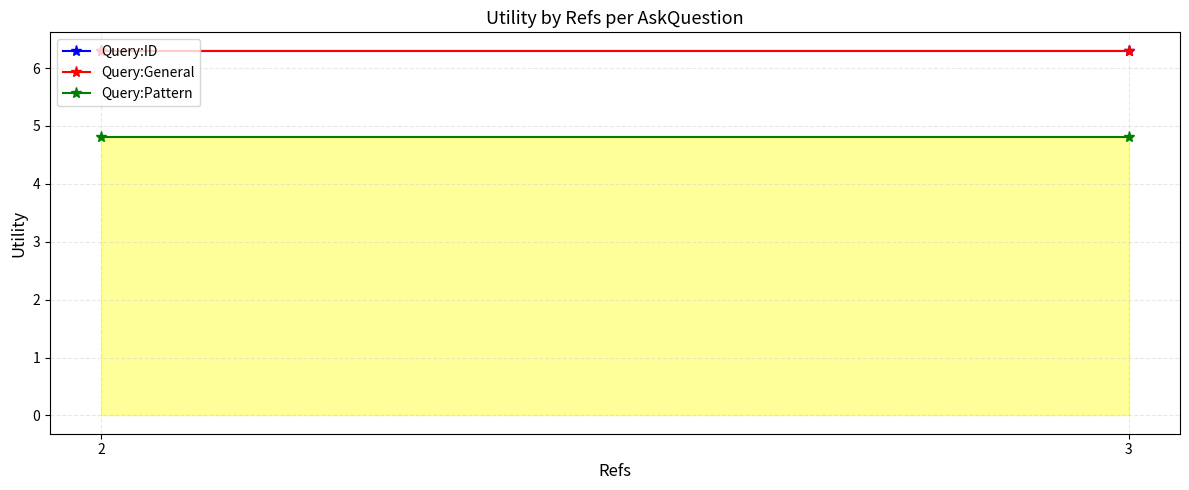

List the series in order of their peak value, highest first.

Query:ID, Query:General, Query:Pattern